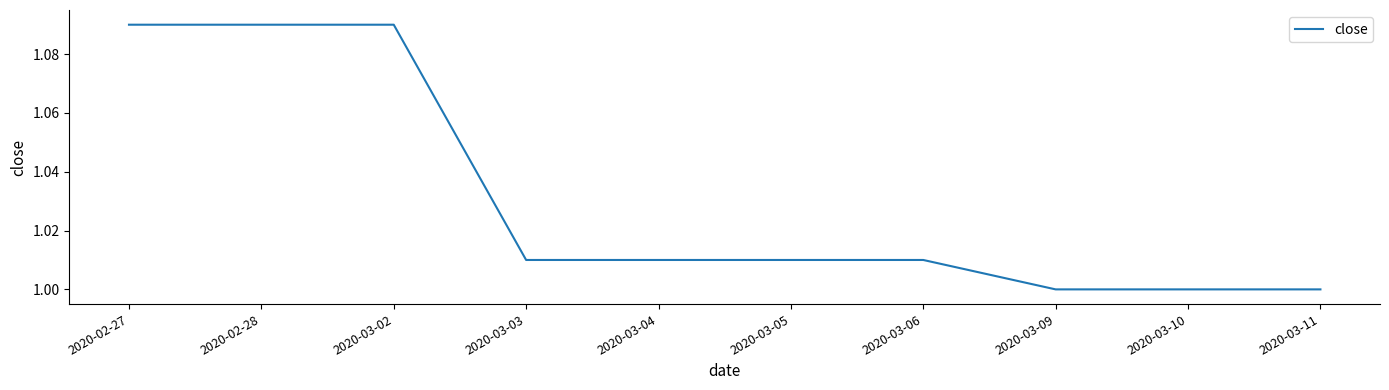

Which has a higher value, 2020-03-11 or 2020-02-28?

2020-02-28